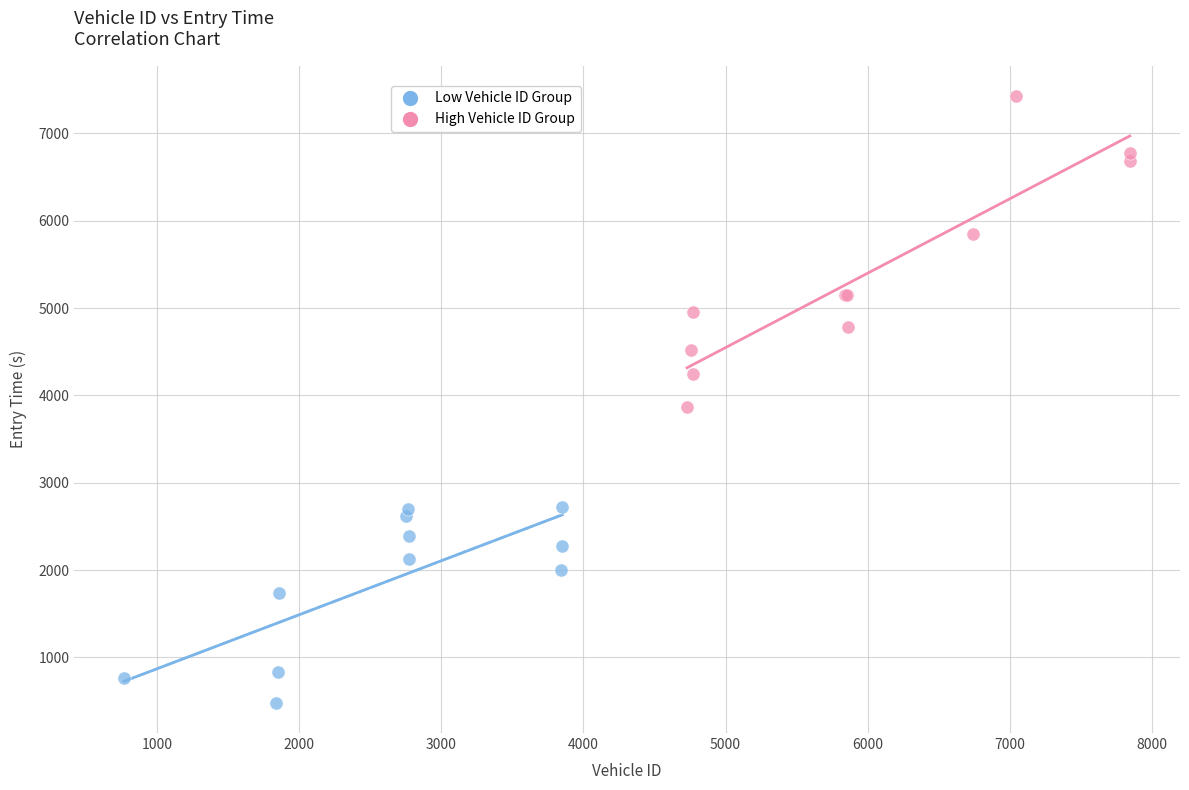

Which series reaches the maximum Y coordinate?

High Vehicle ID Group